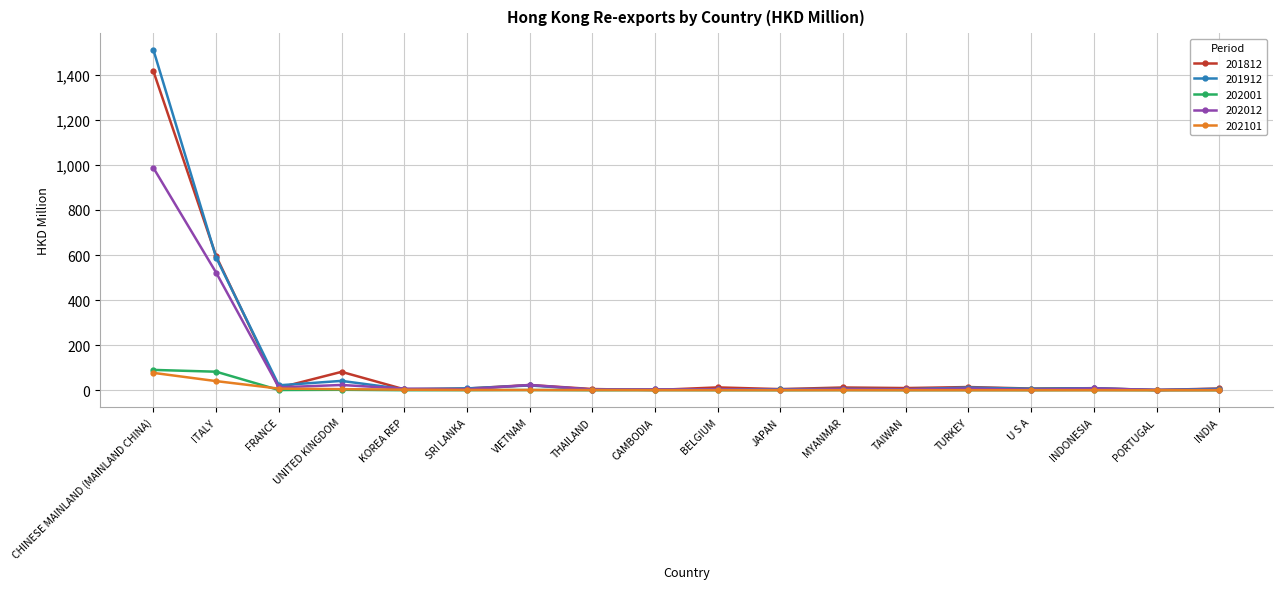

At which category is the sum across all series the highest?

CHINESE MAINLAND (MAINLAND CHINA)